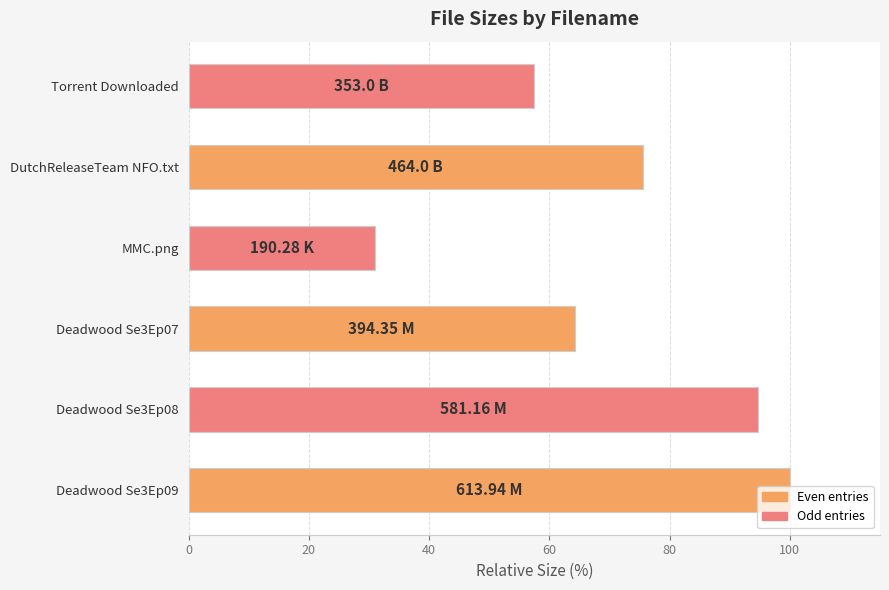

How many data points does each series have?

6